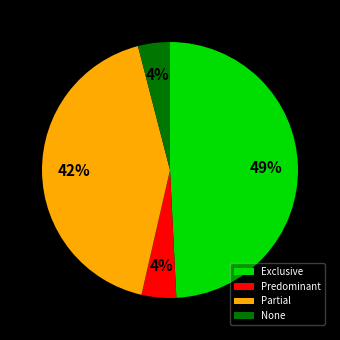

Do Predominant and None together represent more than half of the pie?

No